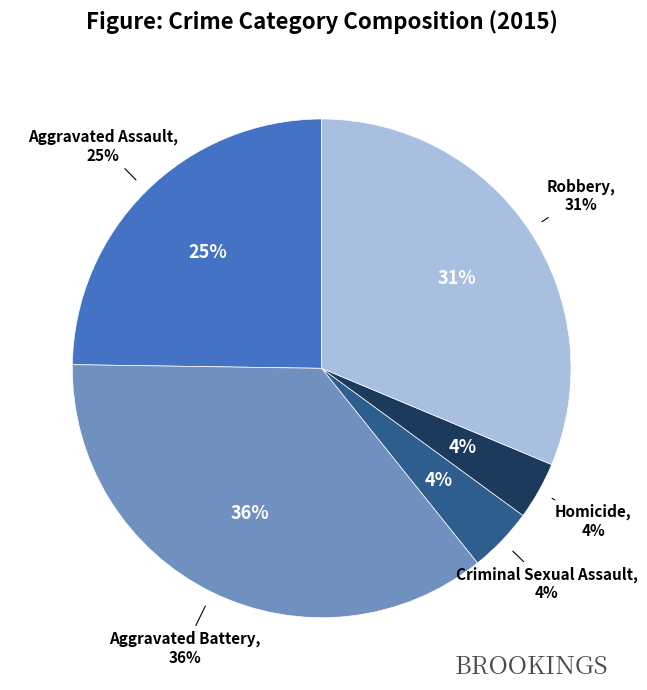

Is it true that Aggravated Battery is 25% of the pie?

False